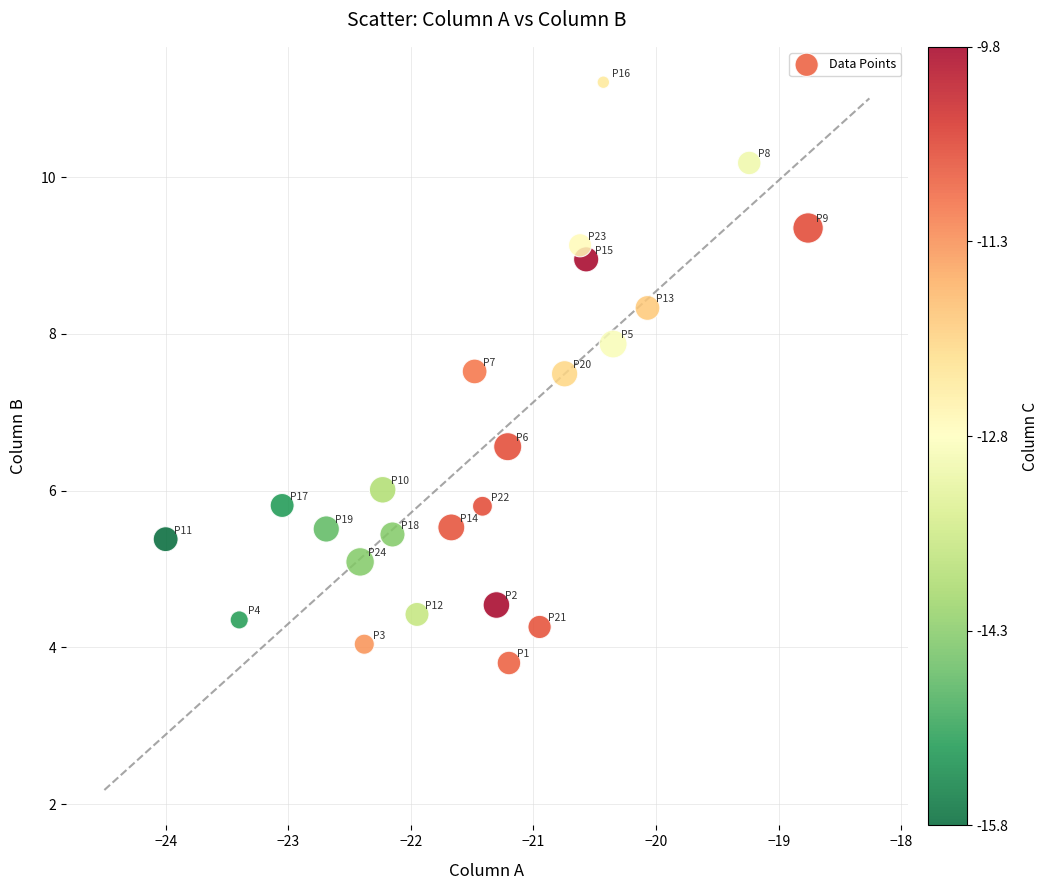

What is the range of X values (max minus min)?

5.2